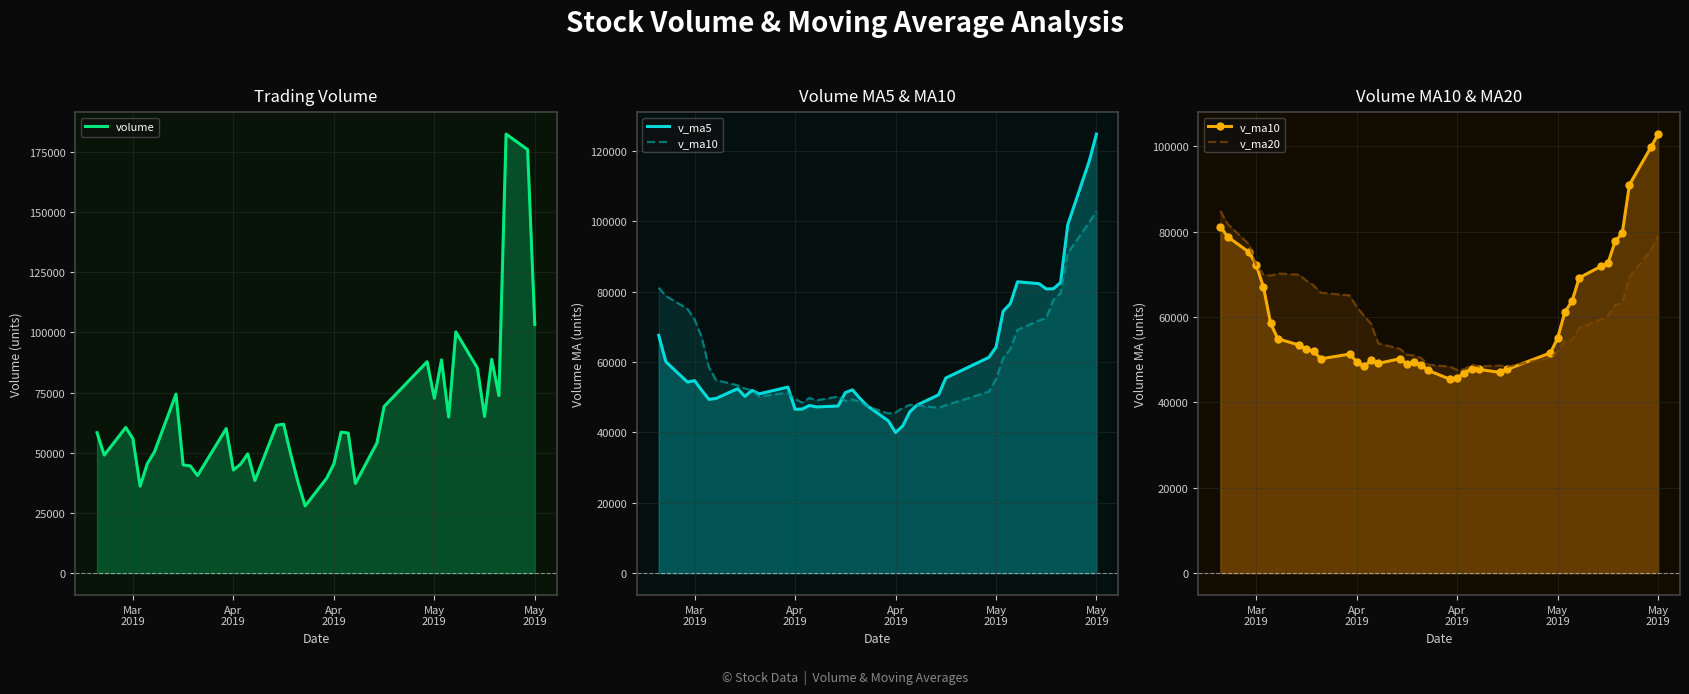

Reading right to left, transcribe all the data shown in this chart.

volume: 103310.7	175962.6	182393.2	73715.0	88834.7	65126.5	85231.0	100247.4	64859.7	88616.2	72631.2	87863.6	69243.4	54099.2	37278.6	58238.2	58577.5	45377.3	39465.4	27946.1	37891.0	49286.0	61891.5	61427.9	38481.2	49581.5	45287.8	42847.3	60076.8	40564.3	44569.7	44966.7	74378.6	50430.1	45469.9	36137.5	55876.9	60534.0	49039.3	58361.2
v_ma5: 124843.2	117206.4	99060.1	82630.9	80859.9	80816.1	82317.1	82843.6	76642.8	74490.7	64223.2	61344.6	55487.3	50714.1	47787.4	45920.9	41851.5	39993.2	43296.0	47688.5	49795.5	52133.6	51334.0	47525.1	47254.9	47671.5	46669.2	46604.9	52911.2	50981.8	51963.0	50276.5	52458.6	49689.7	49411.5	51989.8	54733.9	54347.9	60107.4	67630.9
v_ma10: 102829.7	99761.8	90951.9	79636.9	77675.3	72519.7	71830.8	69165.5	63678.5	61139.1	55072.0	51598.0	47740.3	47005.1	47737.9	47858.2	46992.5	45663.6	45410.6	47471.7	48733.5	49401.4	48969.5	50218.2	49118.4	49817.2	48472.8	49531.8	51300.4	50196.7	51976.4	52505.2	53403.2	54898.6	58521.2	67018.6	72149.9	75166.6	78799.8	81171.5
v_ma20: 78950.9	75679.9	69346.1	63321.0	62706.6	60188.9	59411.7	57414.5	54544.5	54305.4	51902.8	50499.7	48354.9	48611.6	48428.2	48837.7	47732.7	47597.7	48355.5	48834.2	50354.9	50953.3	51186.3	52558.4	53819.8	58417.9	60311.4	62349.2	65050.1	65684.1	67380.0	68483.6	69892.0	70190.6	69667.0	69951.1	72097.9	76993.0	81797.0	84846.1